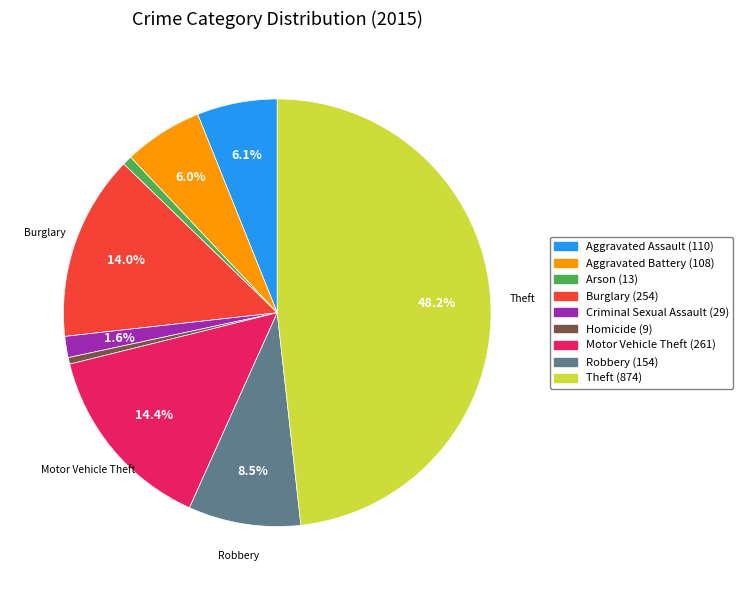

Is there any slice that represents more than half of the pie?

No